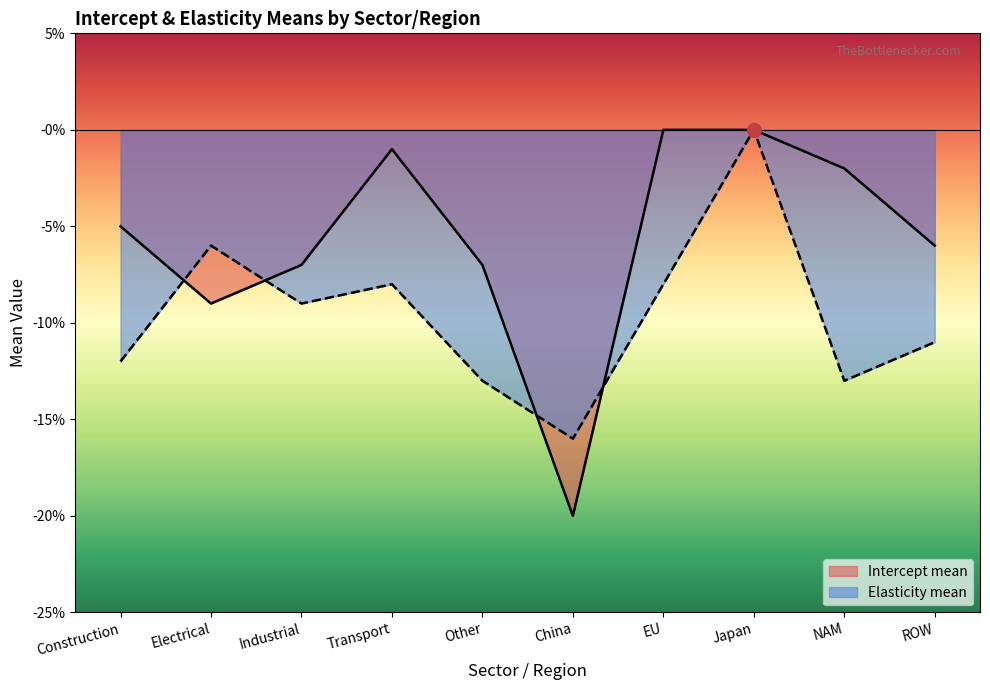

What is the total value across all series at EU?

-0.1